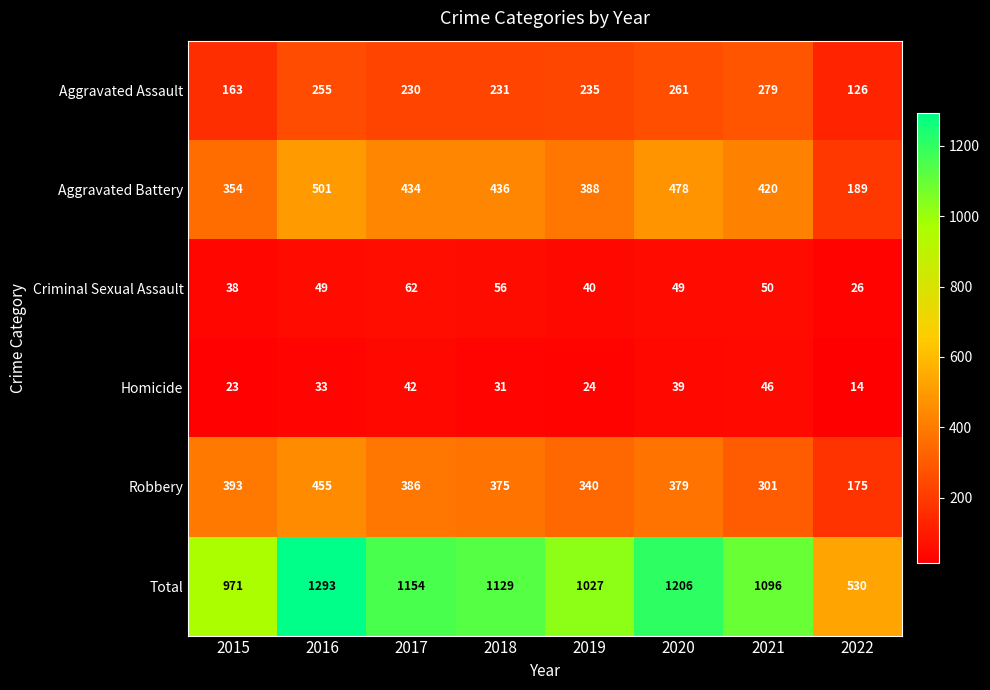

Which series has the widest spread of values?

Total